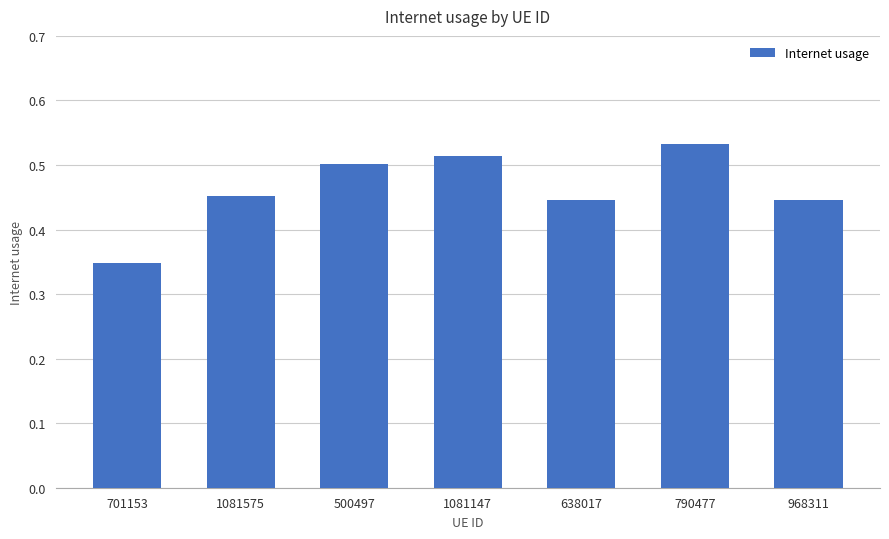

Where is the data nearest to the value 0?

701153